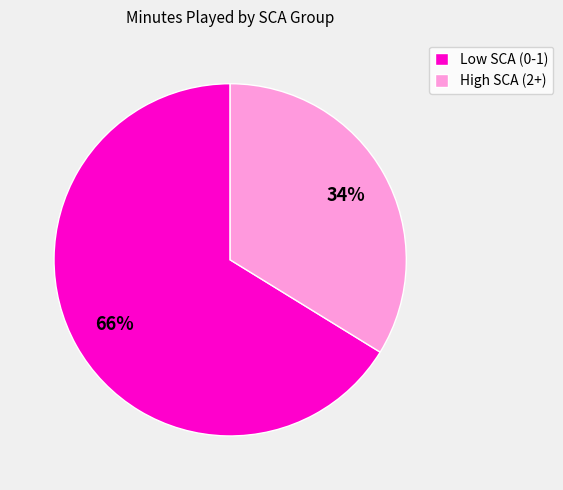

To the nearest percent, what portion does High SCA (2+) represent?

34%